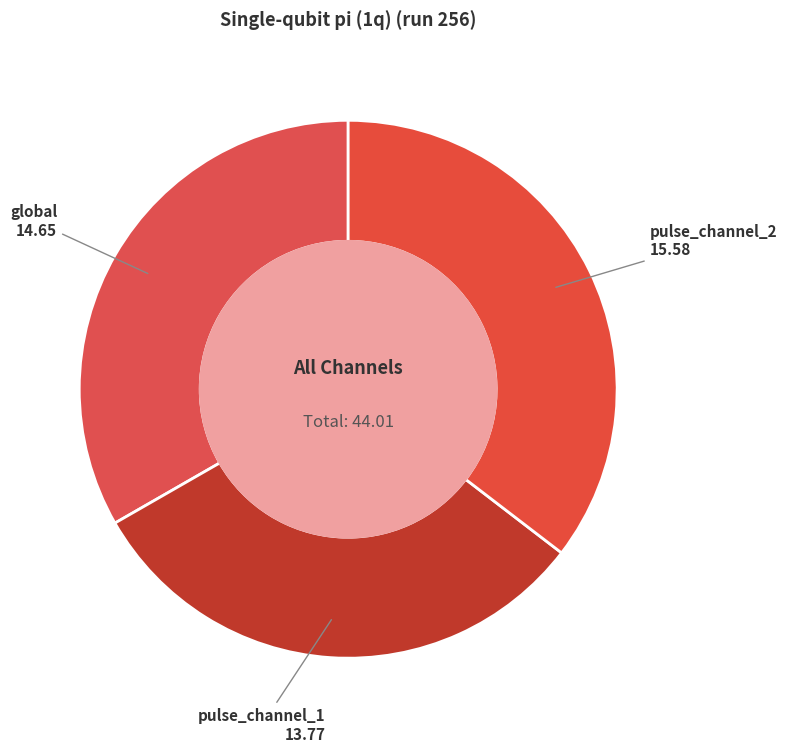

Between pulse_channel_1 and global, which is larger?

global